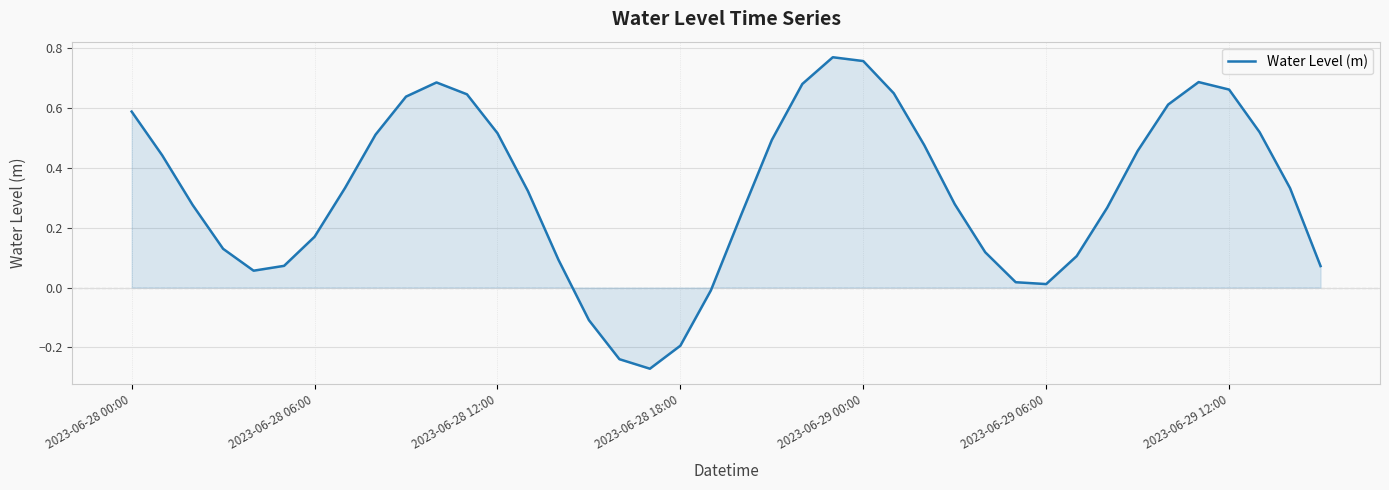

What is the minimum value shown in the chart?

-0.3